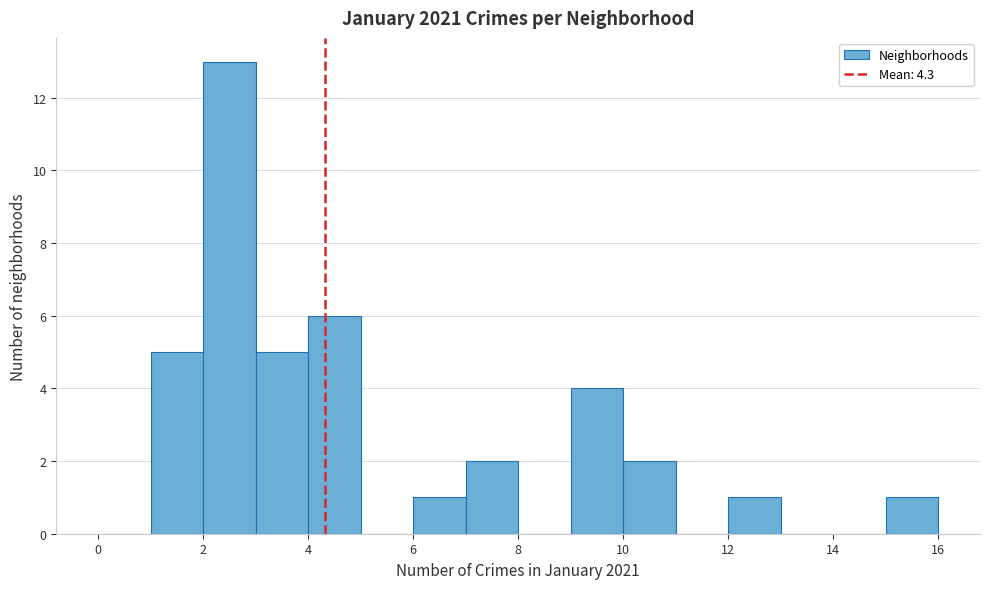

What is the height of the bar covering 1 to 2 on the x-axis? The values are not printed on the chart, so give them approximately, as read against the axis.

5